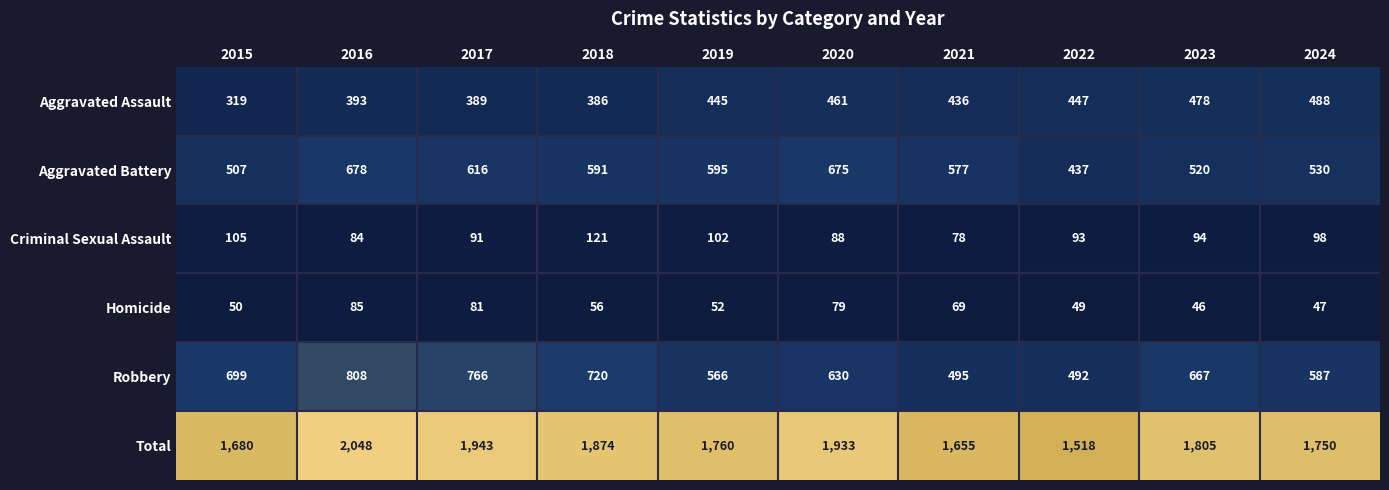

What is the sum of all Homicide values?

614